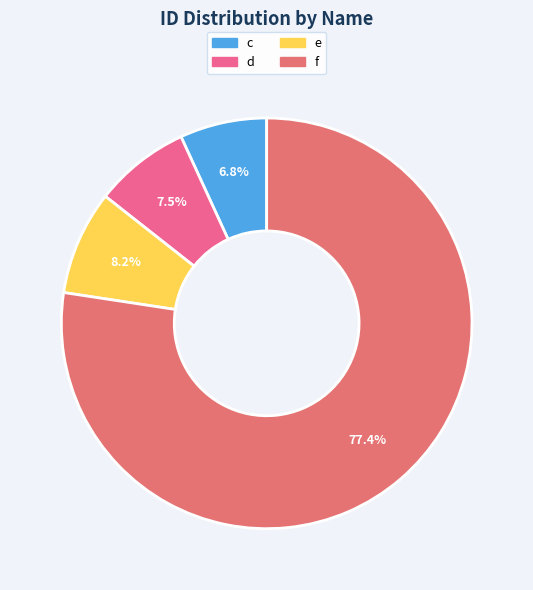

What is the majority slice?

f